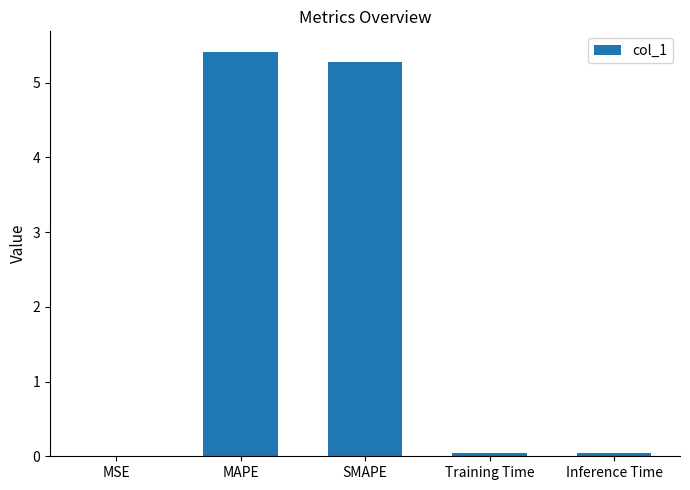

What is the sum of all values?

10.8